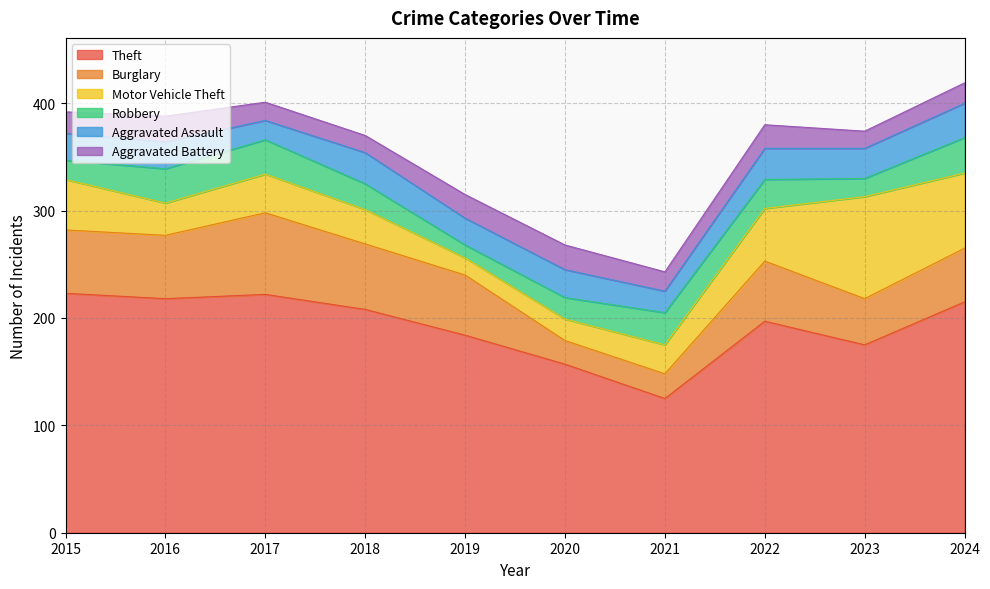

What is the difference between the maximum and second lowest values in the Aggravated Assault series?

12